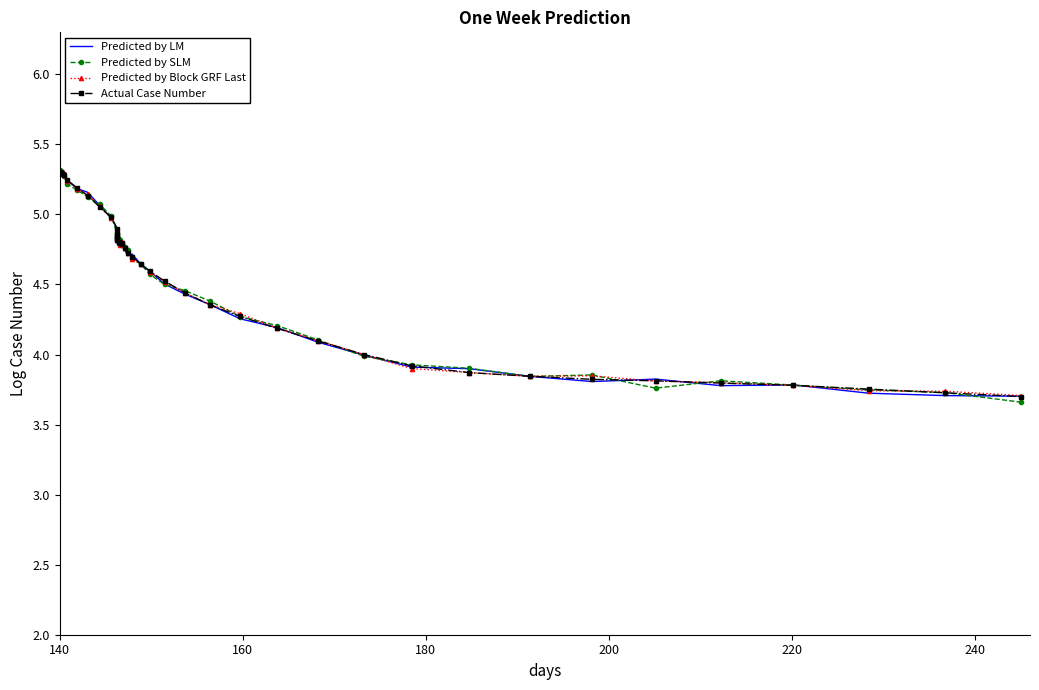

Which category has the highest value in the Predicted by SLM series?

140